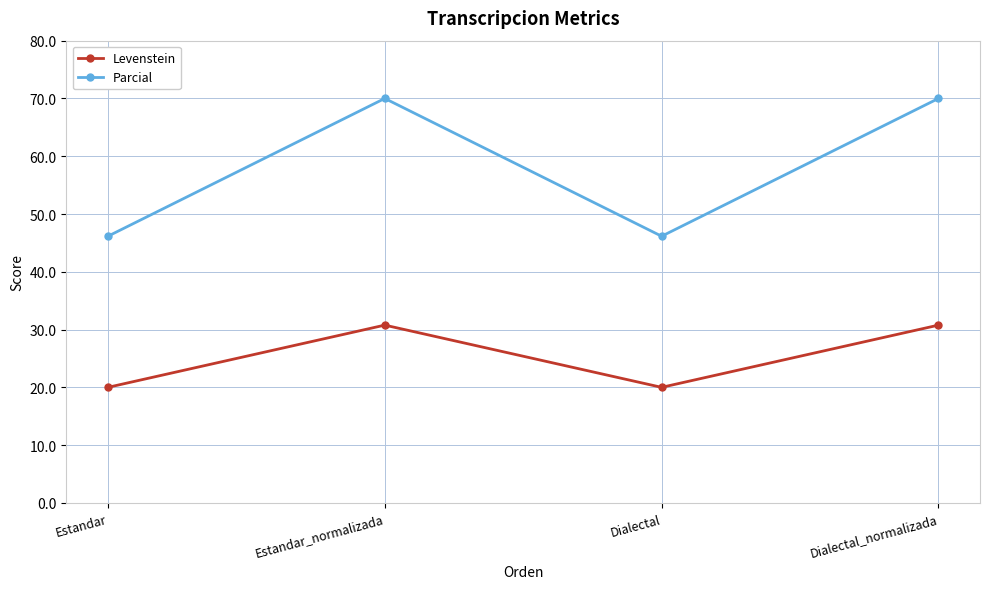

How many interior local valleys does the Levenstein series have?

1